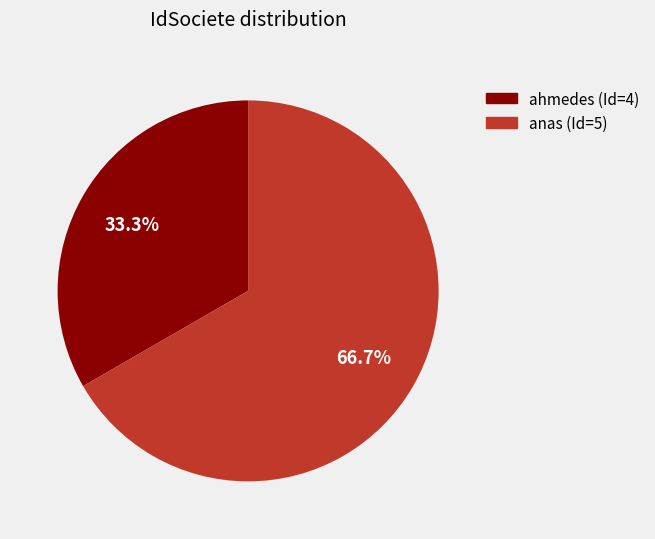

Is it true that anas (Id=5) is 67% of the pie?

True